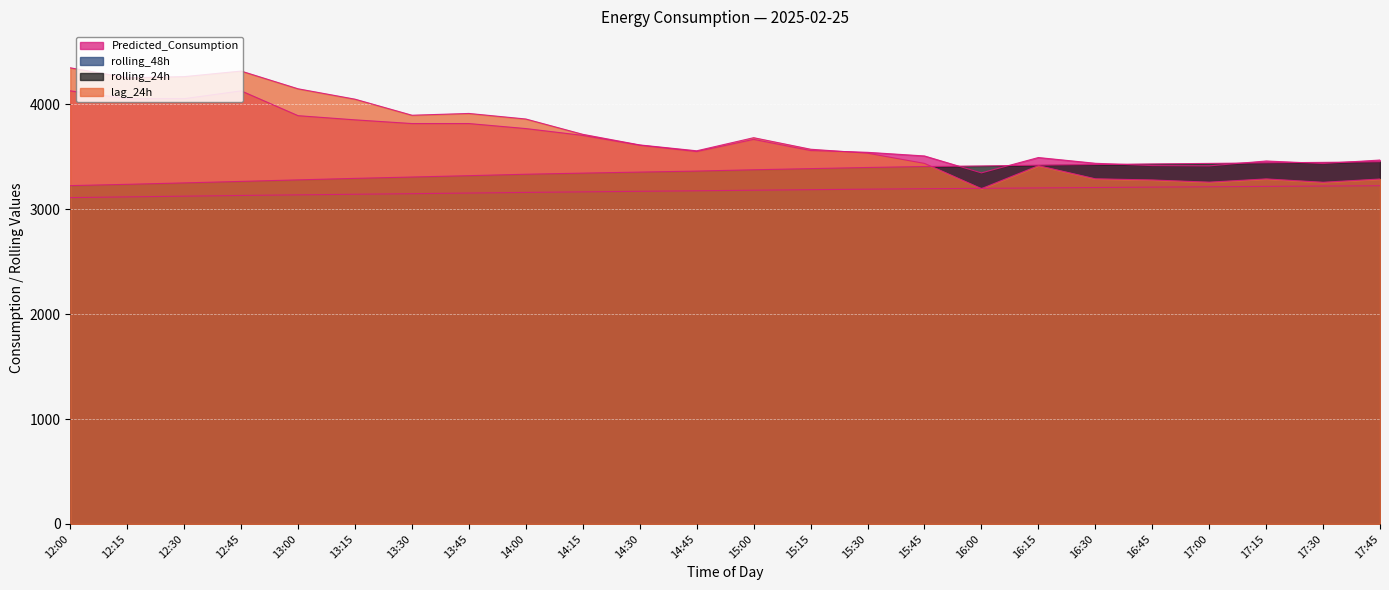

True or false: Predicted_Consumption and rolling_48h cross at least once.

False